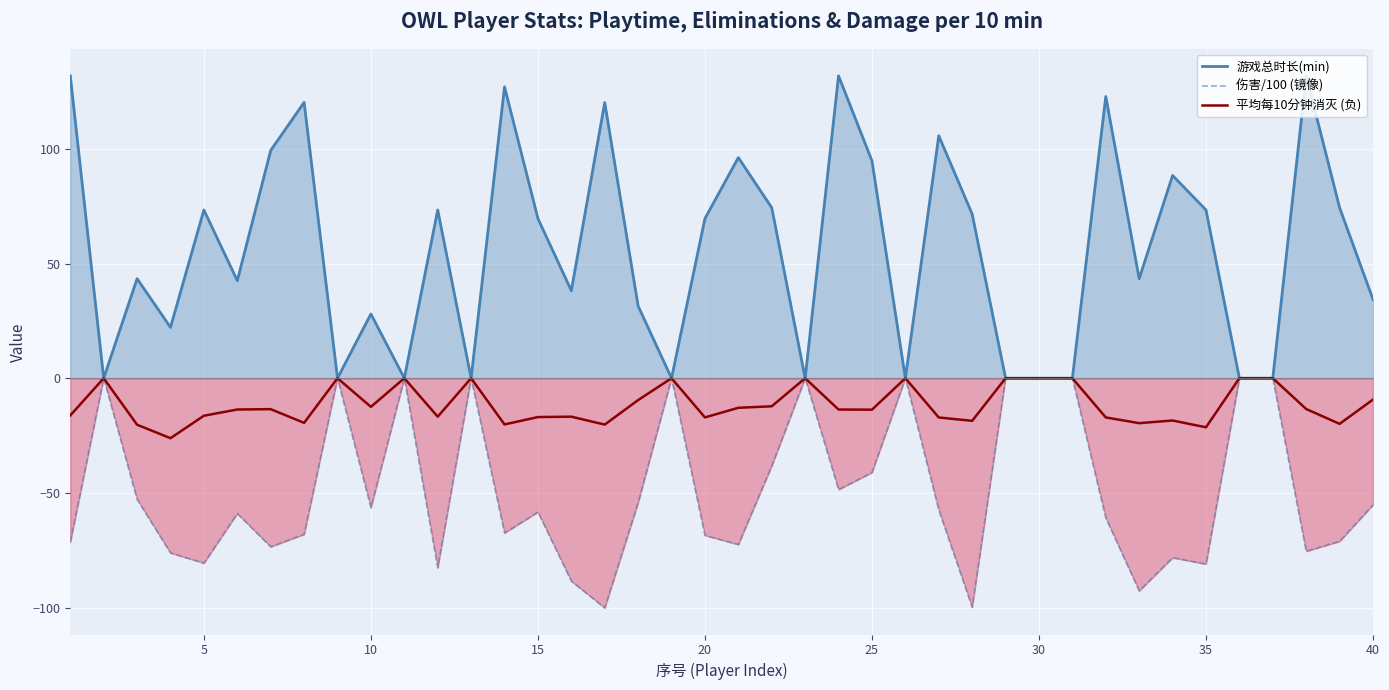

What is the smallest value displayed?

-100.1